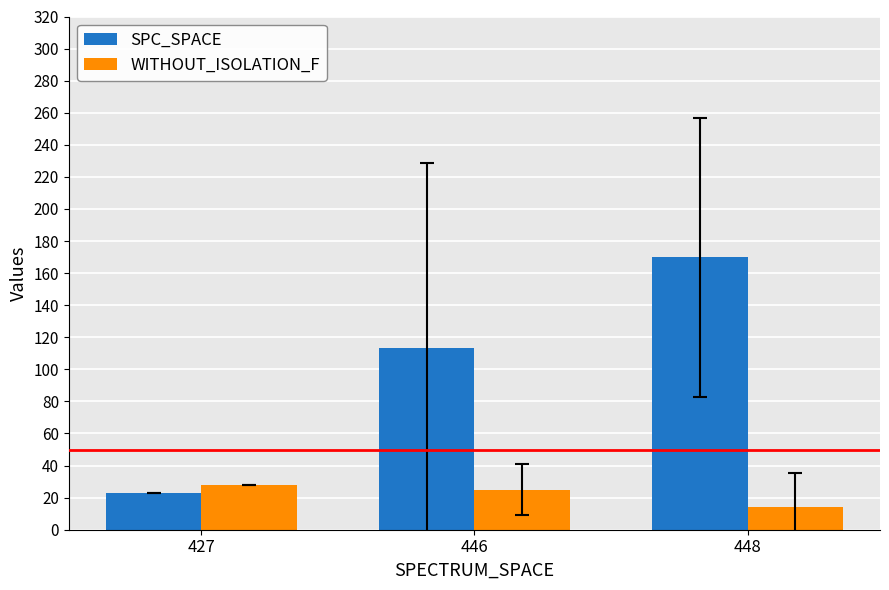

The value of WITHOUT_ISOLATION_F at 446 is 34.7. True or false?

False